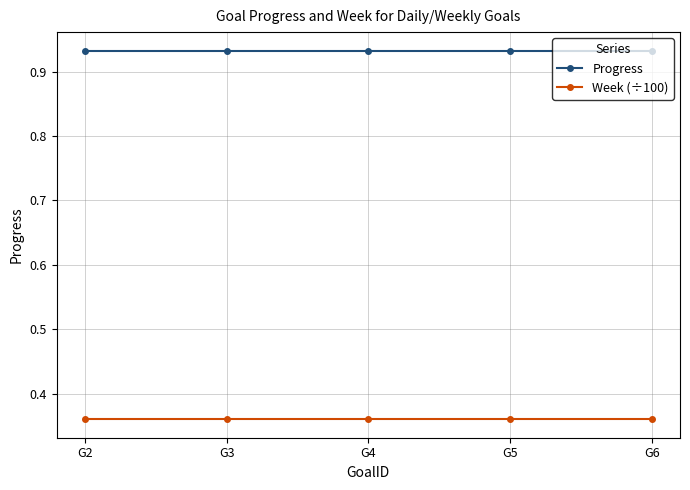

True or false: Week (÷100) has a value of 0.1 at G2.

False